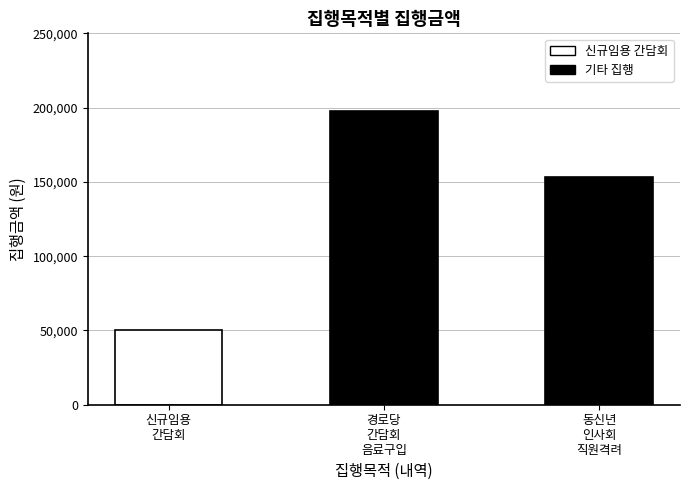

What is the average value?

133667